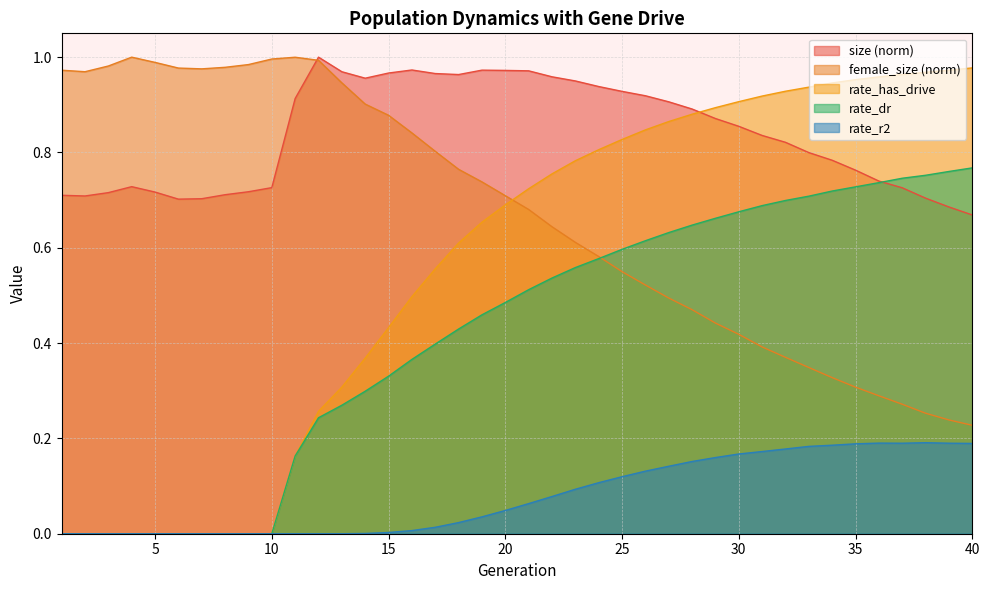

What is the value of the female_size point at the 21st from the left?

0.7